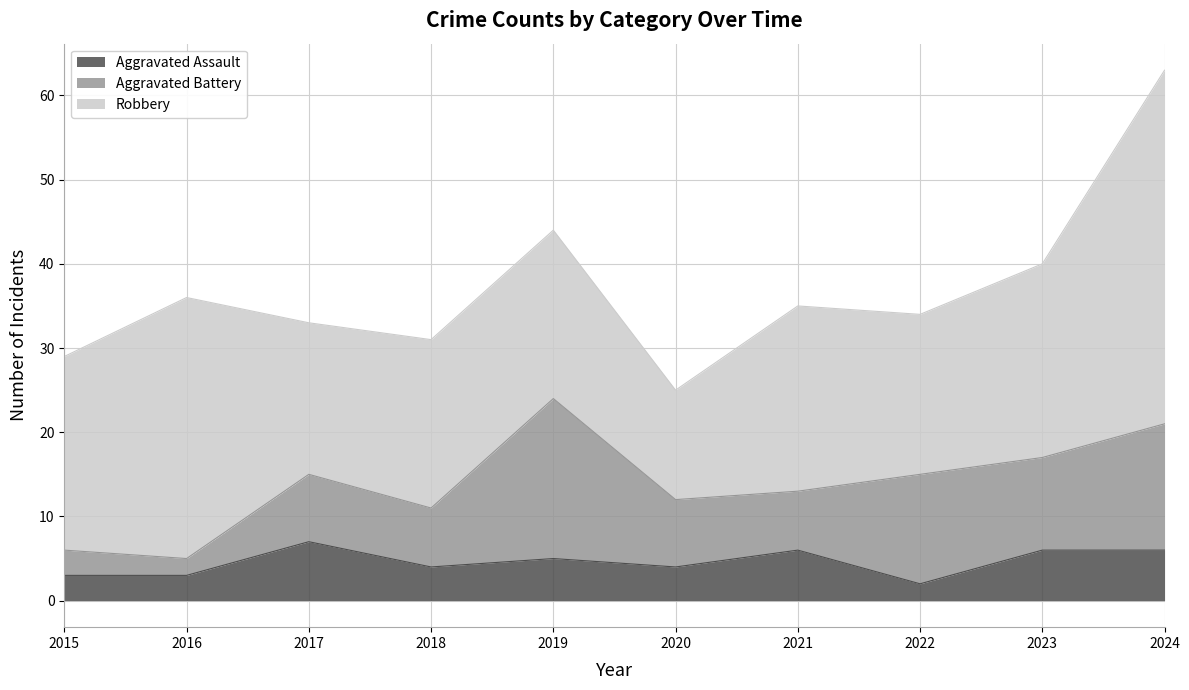

Is the value of Aggravated Battery at 2019 greater than the value of Robbery at 2021?

No